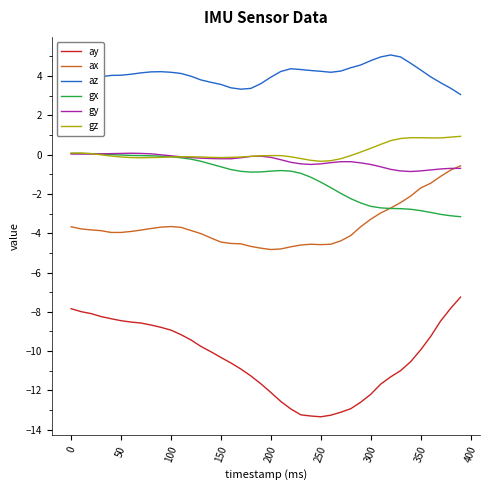

Which series has the largest total across all categories?

az